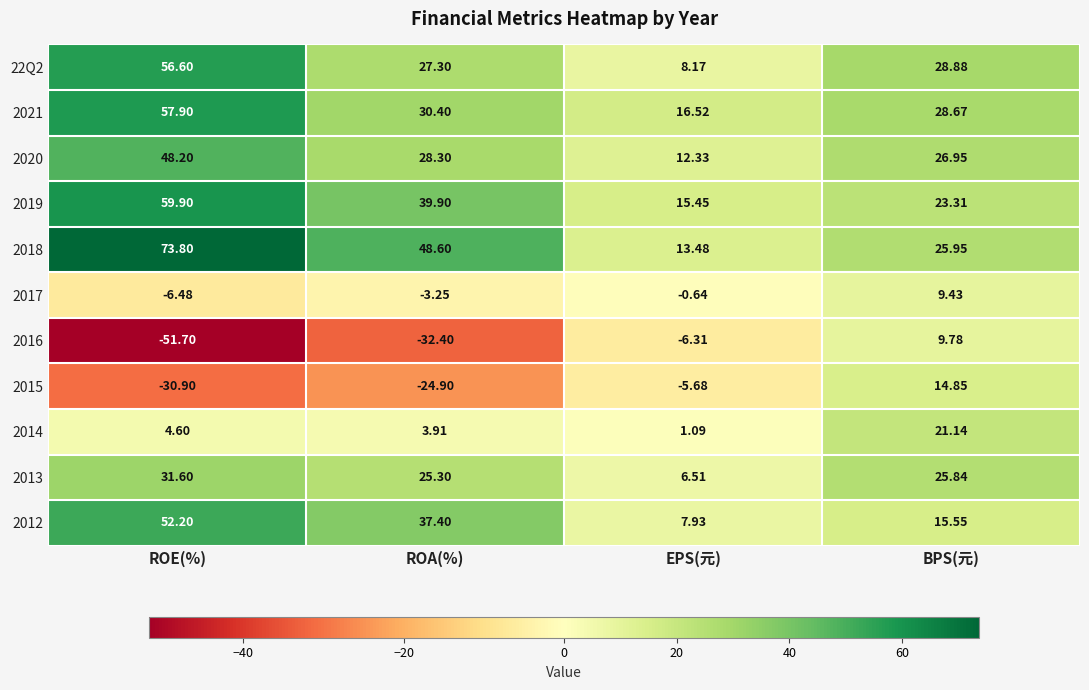

What is the difference between the highest and lowest values at ROE(%)?

125.5